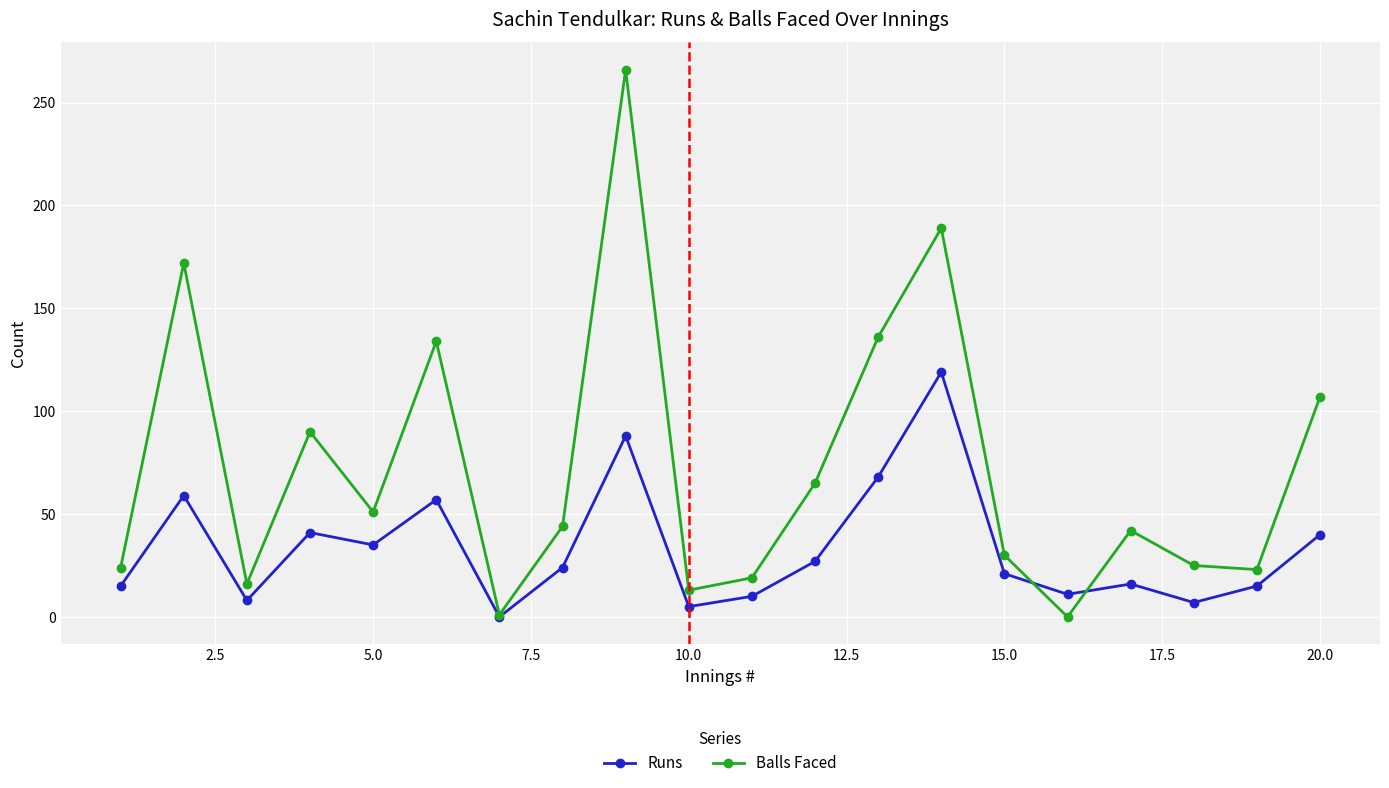

How many data points does each series have?

20